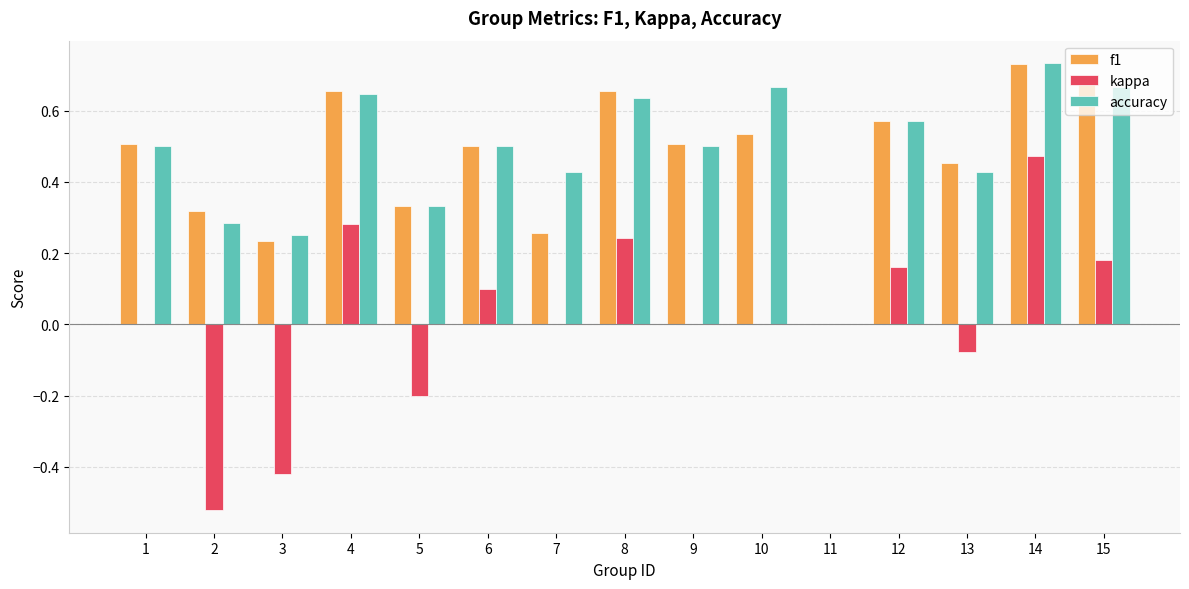

Is the value of accuracy at 13 greater than the value of f1 at 7?

Yes